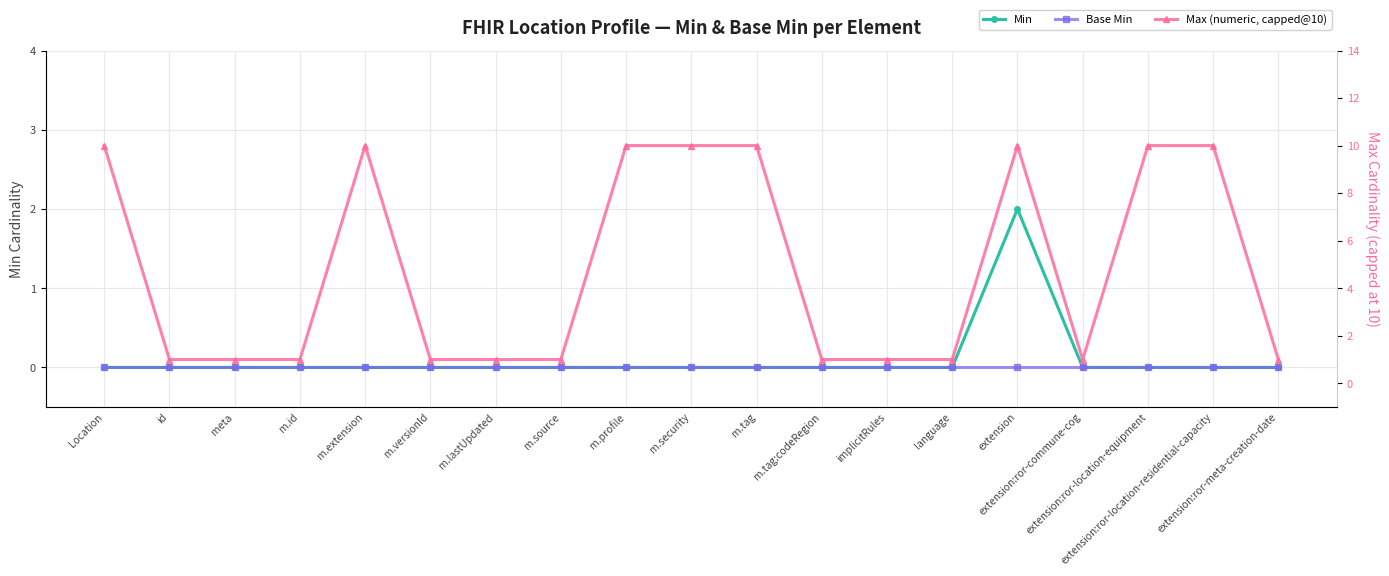

Reading left to right, what are all the values shown in this chart?

Min: Location=0	id=0	meta=0	m.id=0	m.extension=0	m.versionId=0	m.lastUpdated=0	m.source=0	m.profile=0	m.security=0	m.tag=0	m.tag:codeRegion=0	implicitRules=0	language=0	extension=2	extension:ror-commune-cog=0	extension:ror-location-equipment=0	extension:ror-location-residential-capacity=0	extension:ror-meta-creation-date=0
Base Min: Location=0	id=0	meta=0	m.id=0	m.extension=0	m.versionId=0	m.lastUpdated=0	m.source=0	m.profile=0	m.security=0	m.tag=0	m.tag:codeRegion=0	implicitRules=0	language=0	extension=0	extension:ror-commune-cog=0	extension:ror-location-equipment=0	extension:ror-location-residential-capacity=0	extension:ror-meta-creation-date=0
Max (numeric, capped@10): Location=10	id=1	meta=1	m.id=1	m.extension=10	m.versionId=1	m.lastUpdated=1	m.source=1	m.profile=10	m.security=10	m.tag=10	m.tag:codeRegion=1	implicitRules=1	language=1	extension=10	extension:ror-commune-cog=1	extension:ror-location-equipment=10	extension:ror-location-residential-capacity=10	extension:ror-meta-creation-date=1